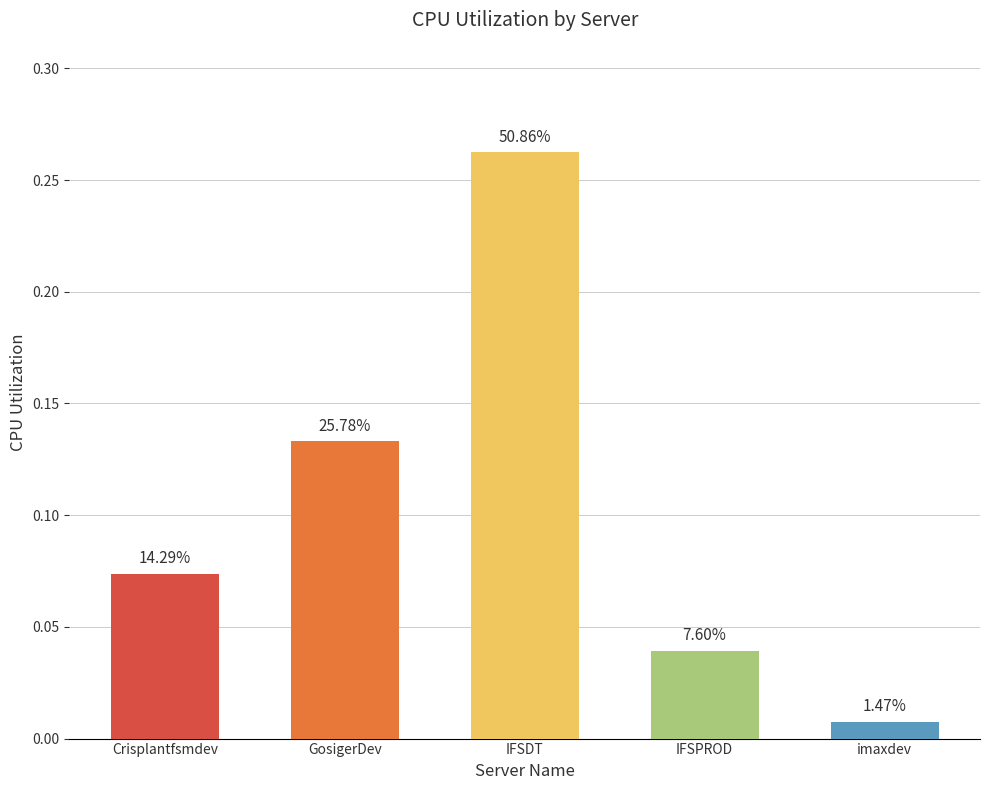

Does the chart contain any negative values?

No